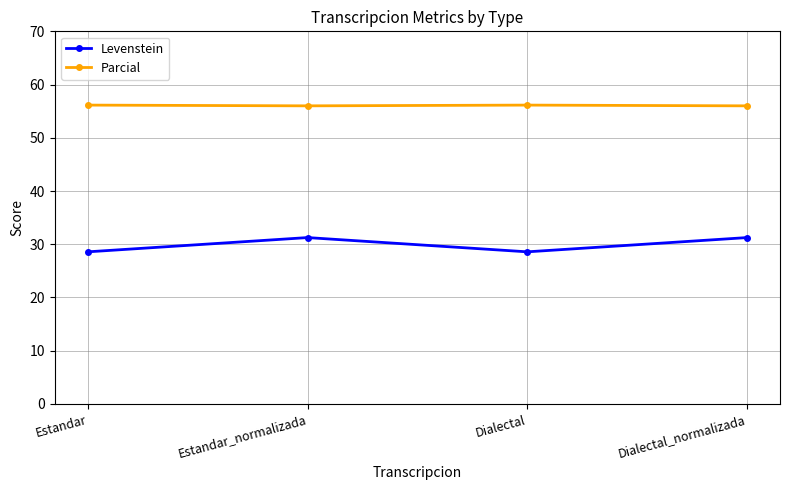

What is the greatest value displayed?

56.1